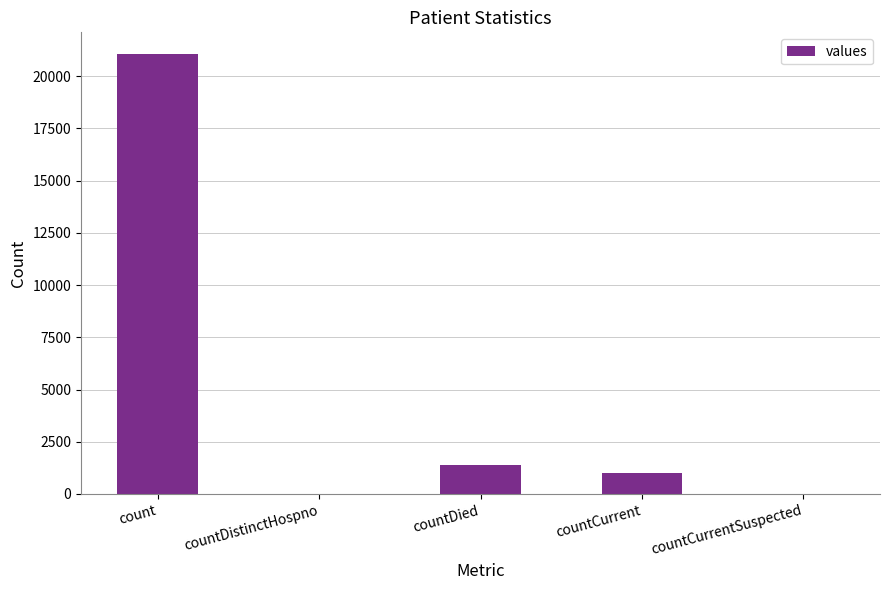

How many categories are shown in the chart?

5